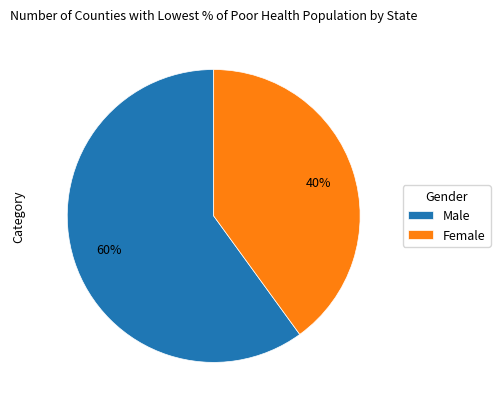

Does any single category account for the majority?

Yes